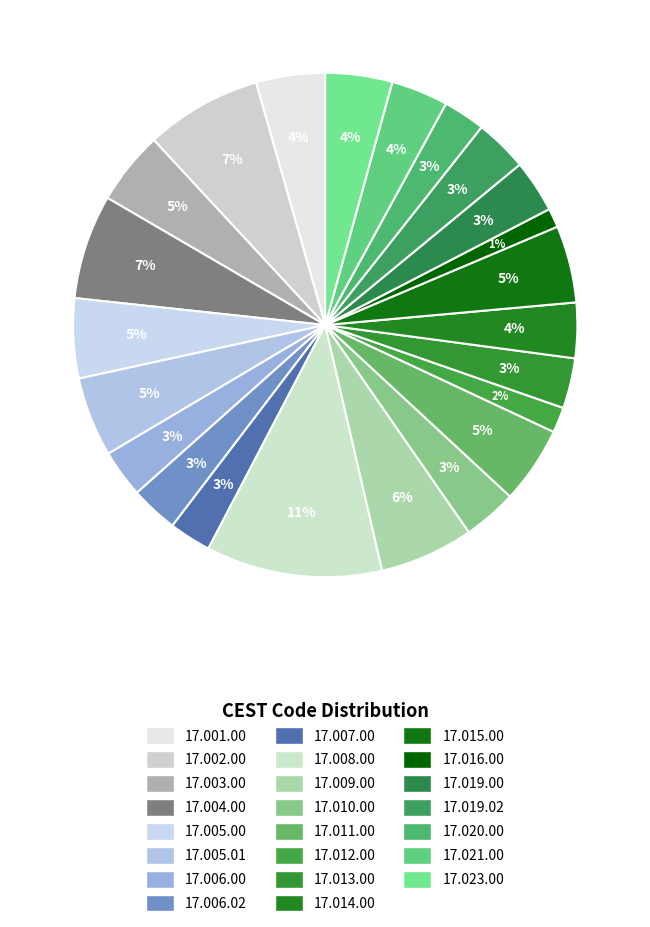

How many slices are in this pie chart?

23